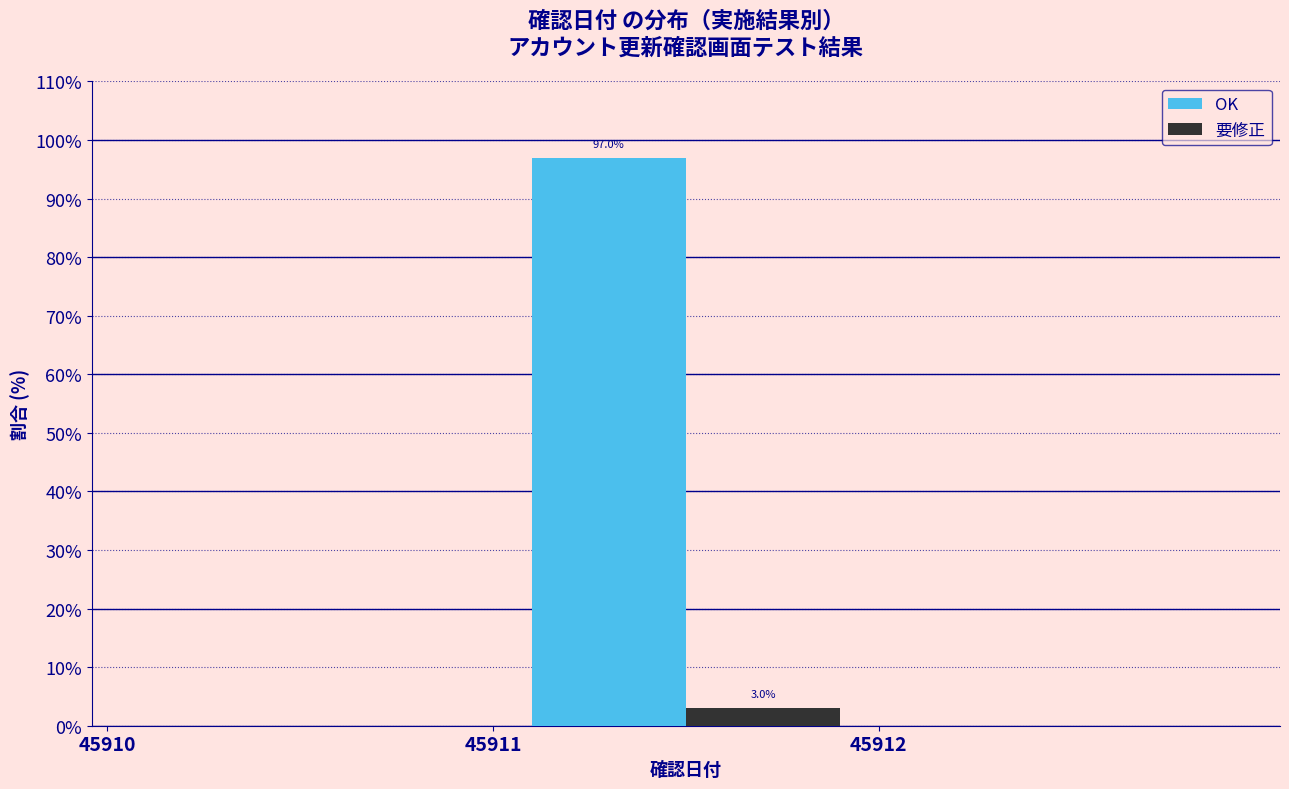

In the 要修正 series, which range on the x-axis has the tallest bar?

45911 to 45912